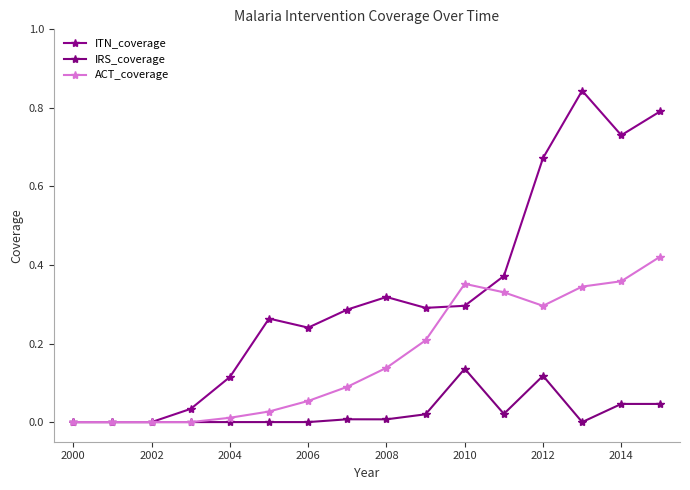

At which label does IRS_coverage reach its peak?

2010